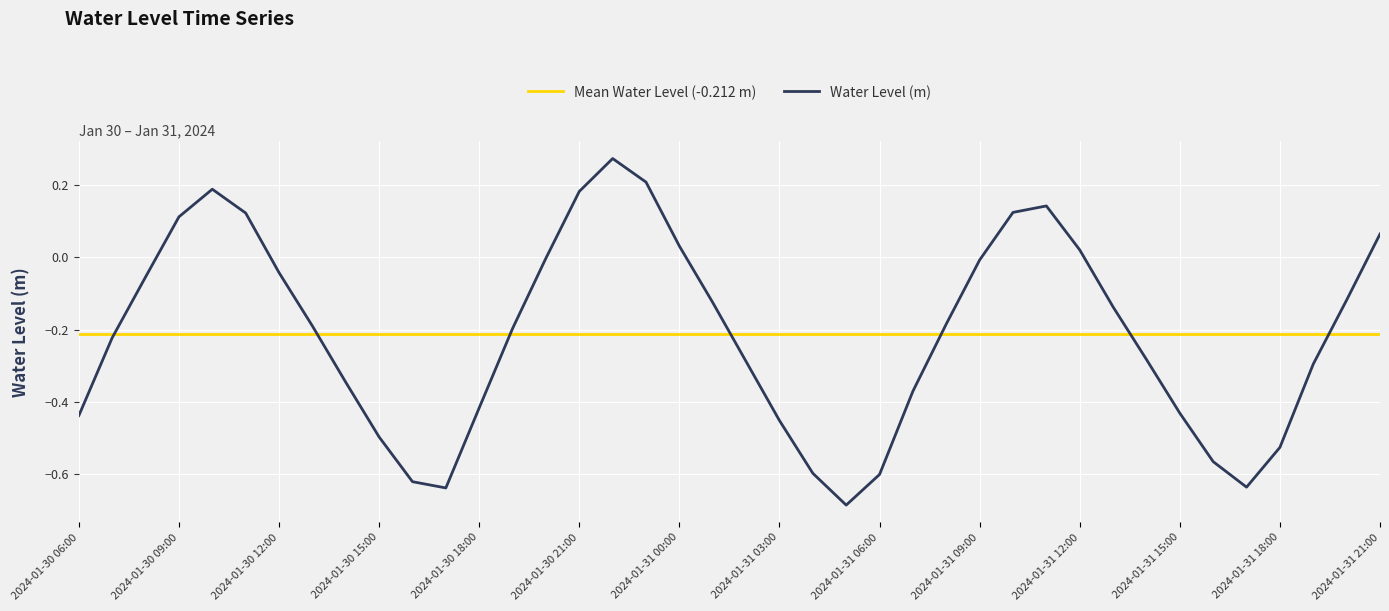

What is the average value?

-0.2